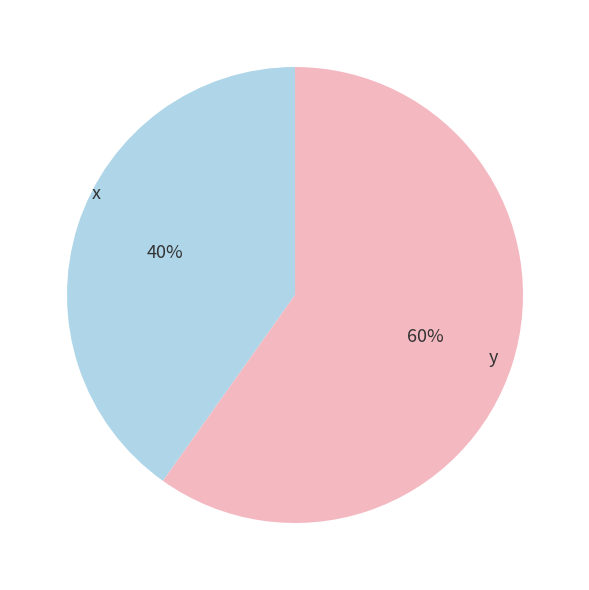

Is there a majority slice in this chart?

Yes